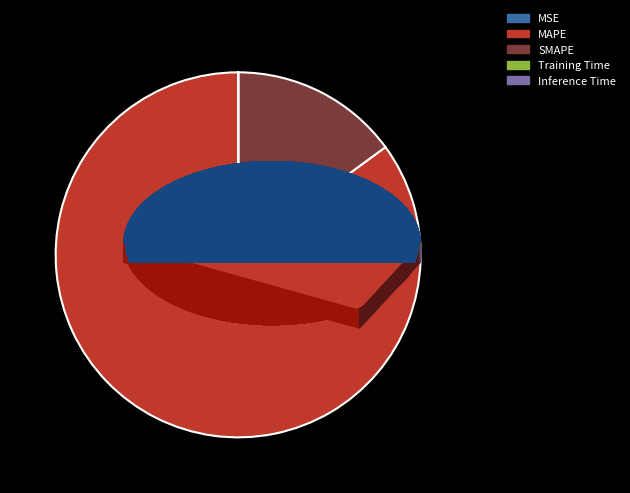

Is it true that MAPE is 77% of the pie?

False